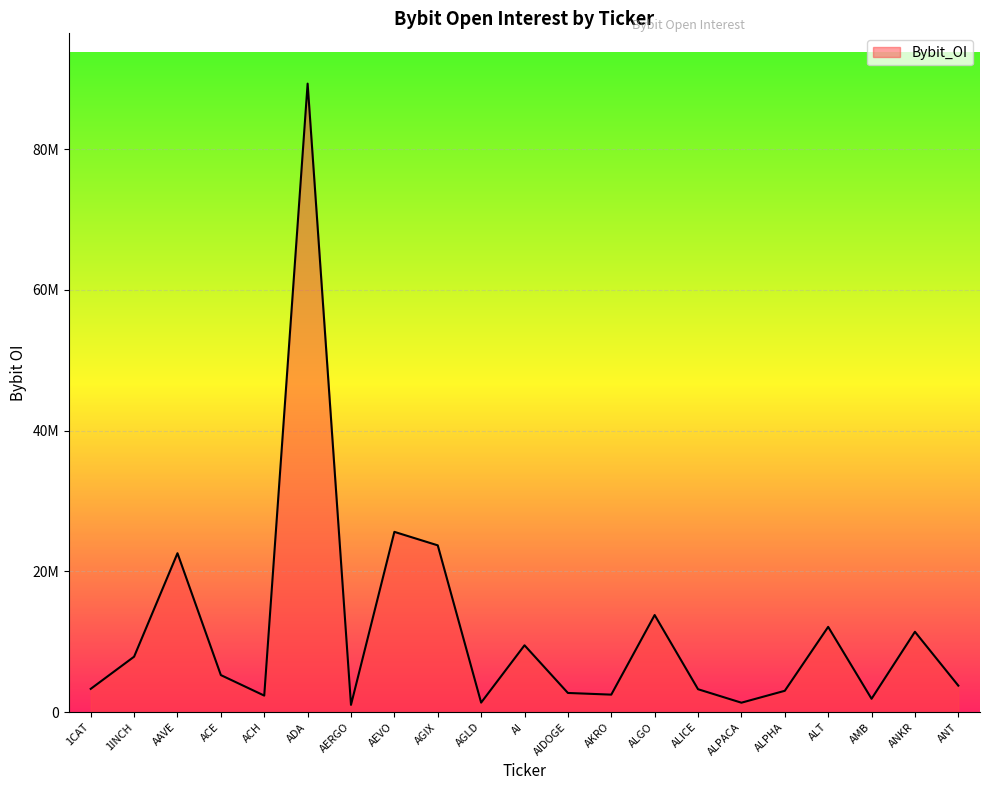

Is it true that the value at ACE is 5271439?

True